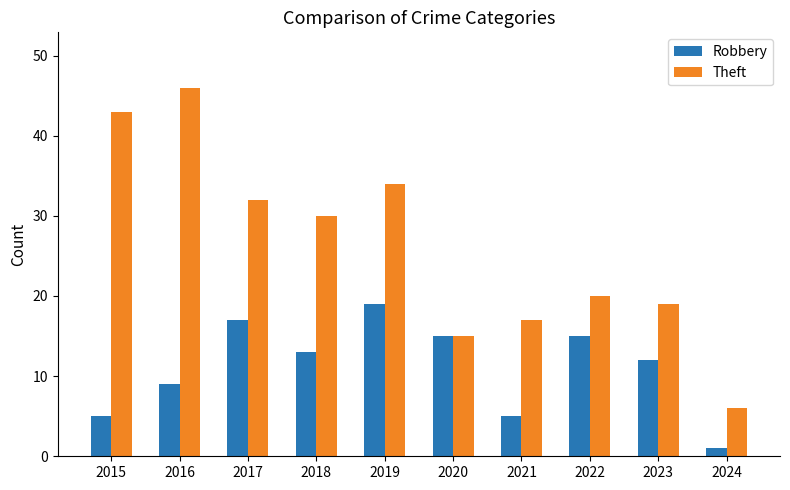

How many data points in Robbery are less than 13?

5